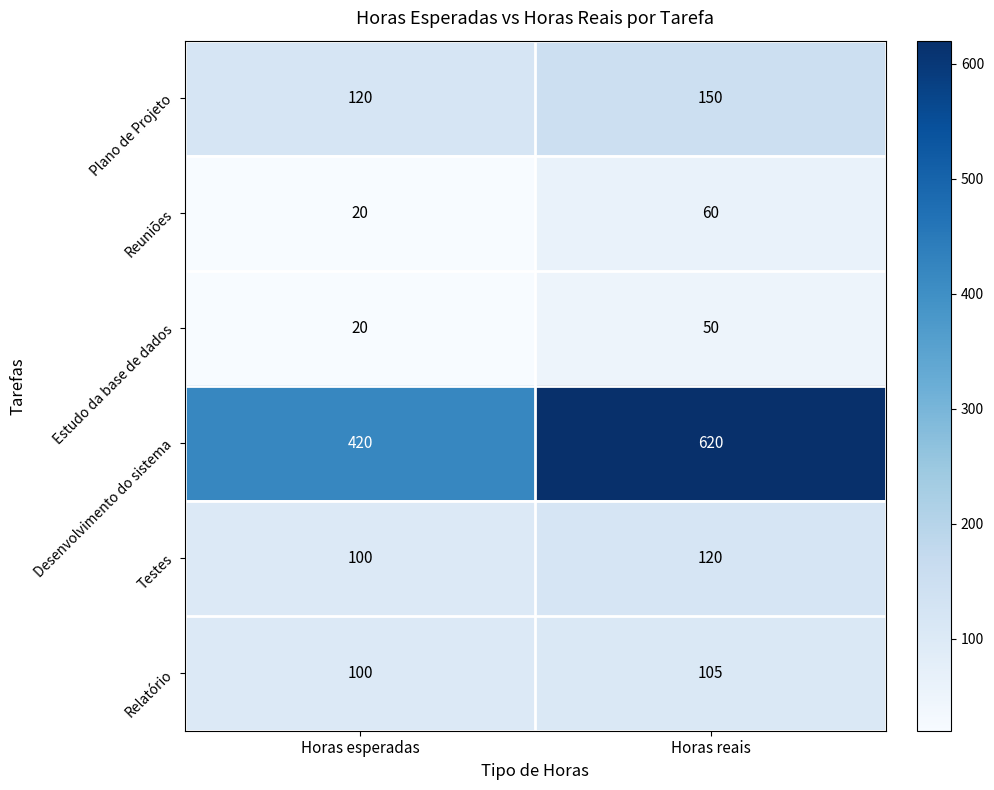

At how many categories does at least one series exceed 419?

2